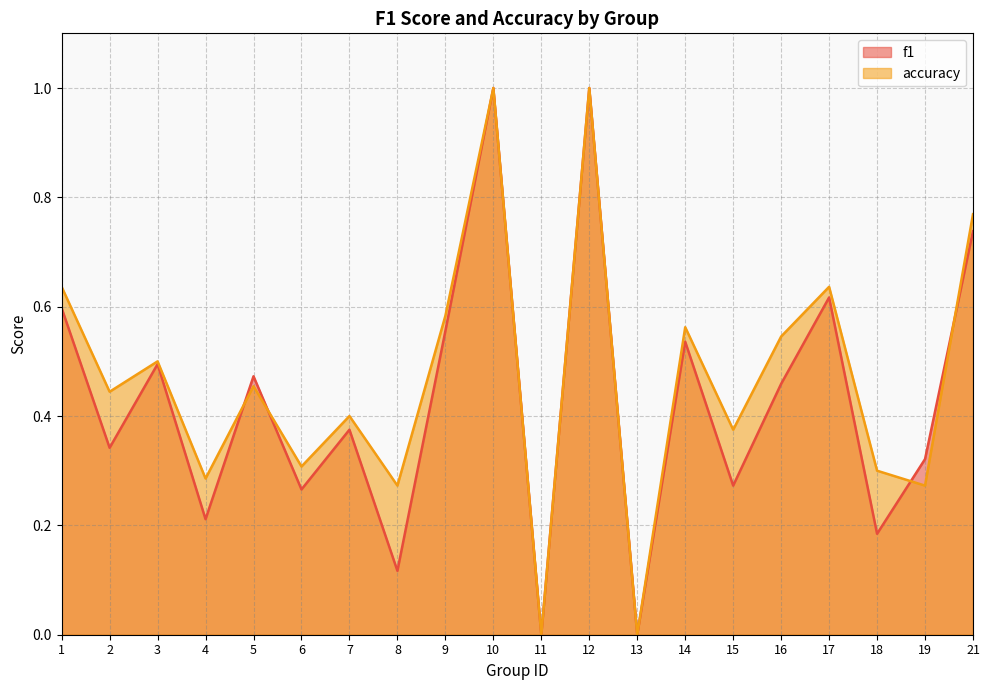

Which series has the widest spread of values?

f1